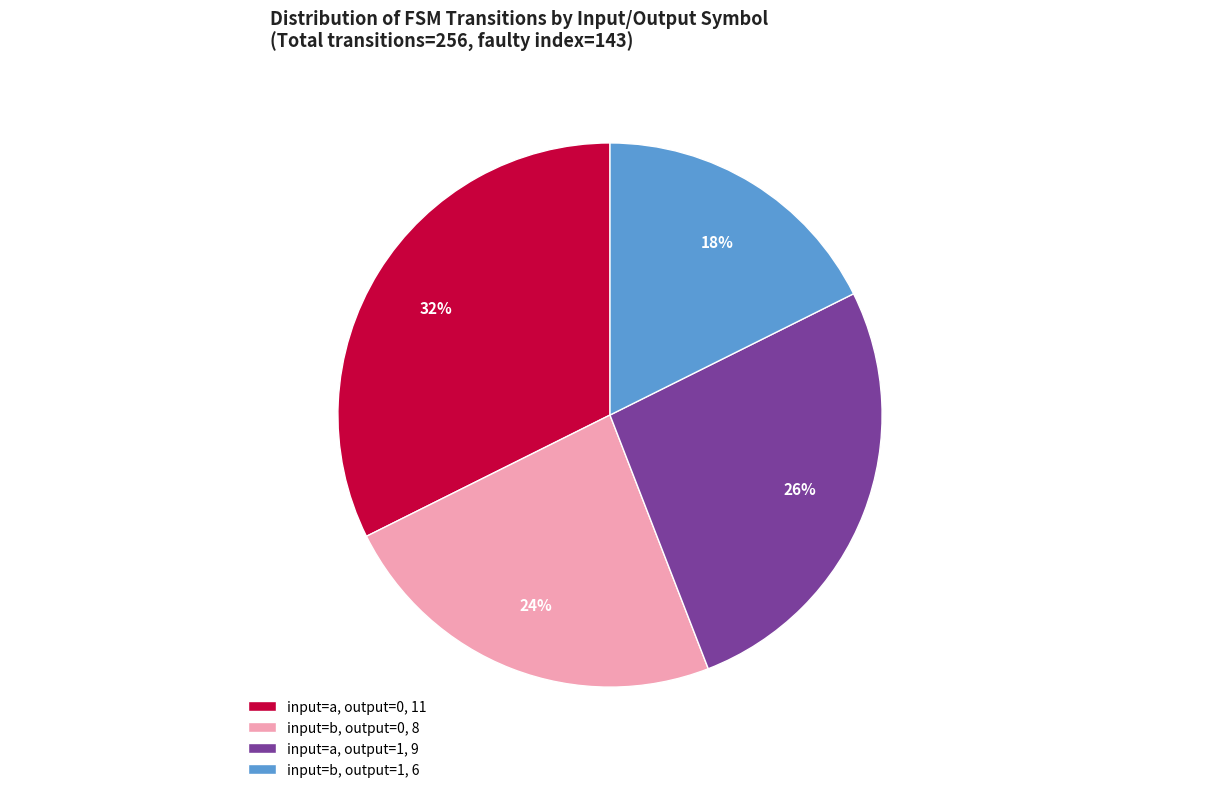

Which category has the biggest portion of the pie?

input=a, output=0, 11